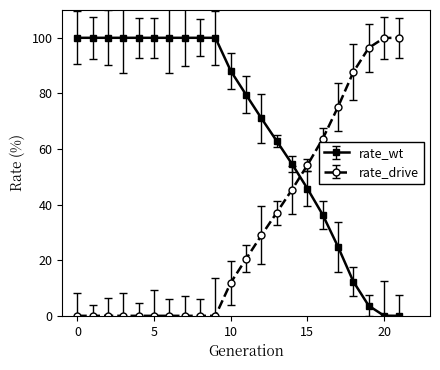

What are all the series names shown in the legend?

rate_wt, rate_drive